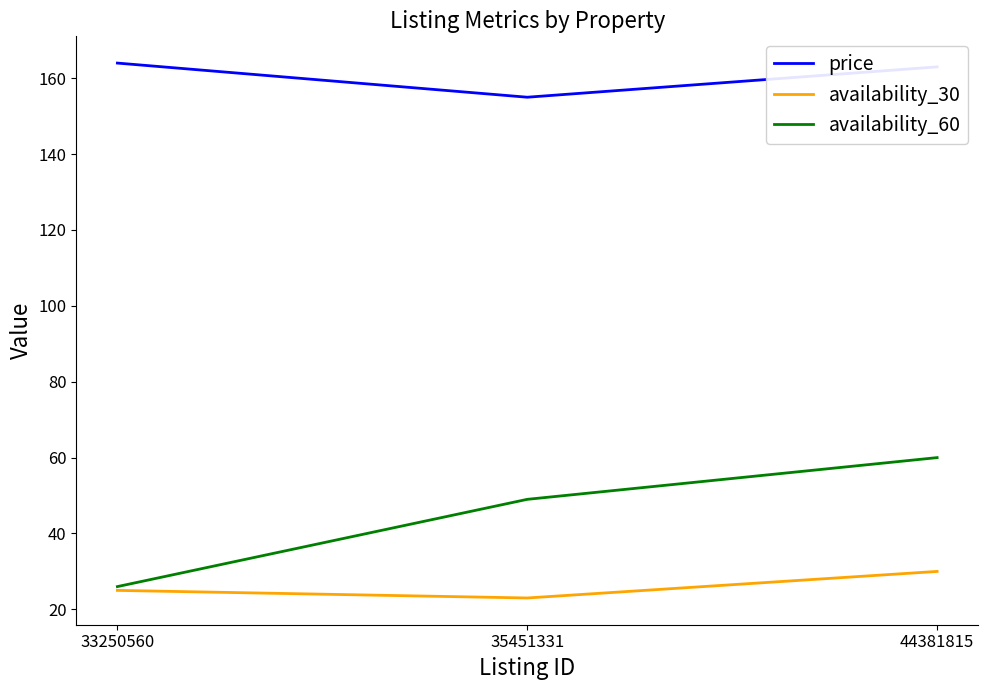

The availability_60 series shows 15 at 35451331. True or false?

False